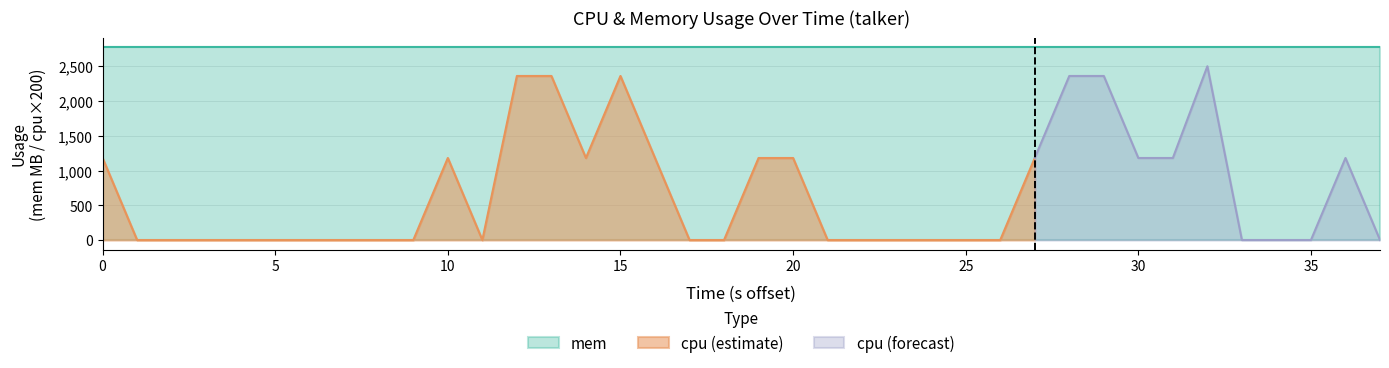

What is the sum of the mem values at 18 and 25?

5544.0